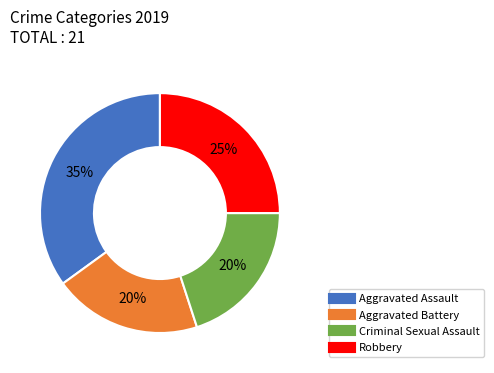

Do Aggravated Battery and Robbery together represent more than half of the pie?

No